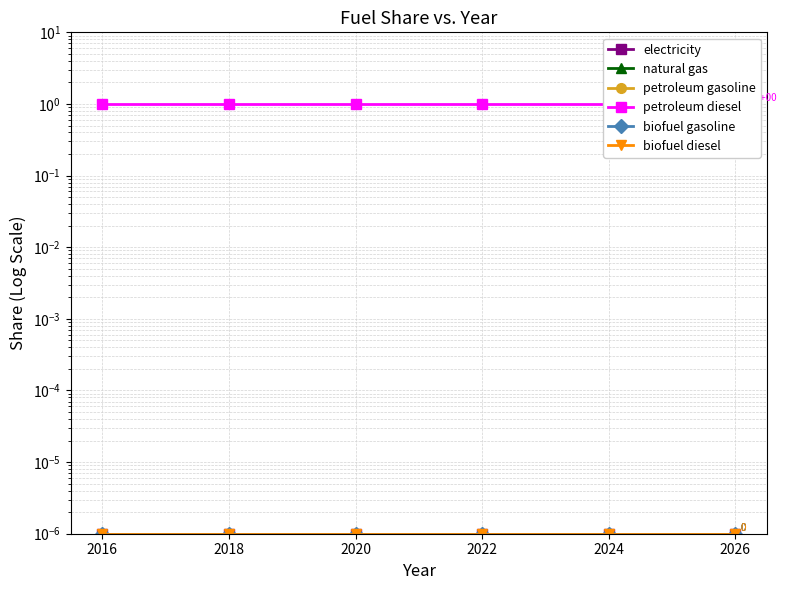

Reading right to left, extract all data points from this chart.

electricity: 2026=0.0	2024=0.0	2022=0.0	2020=0.0	2018=0.0	2016=0.0
natural gas: 2026=0.0	2024=0.0	2022=0.0	2020=0.0	2018=0.0	2016=0.0
petroleum gasoline: 2026=0.0	2024=0.0	2022=0.0	2020=0.0	2018=0.0	2016=0.0
petroleum diesel: 2026=1.0	2024=1.0	2022=1.0	2020=1.0	2018=1.0	2016=1.0
biofuel gasoline: 2026=0.0	2024=0.0	2022=0.0	2020=0.0	2018=0.0	2016=0.0
biofuel diesel: 2026=0.0	2024=0.0	2022=0.0	2020=0.0	2018=0.0	2016=0.0